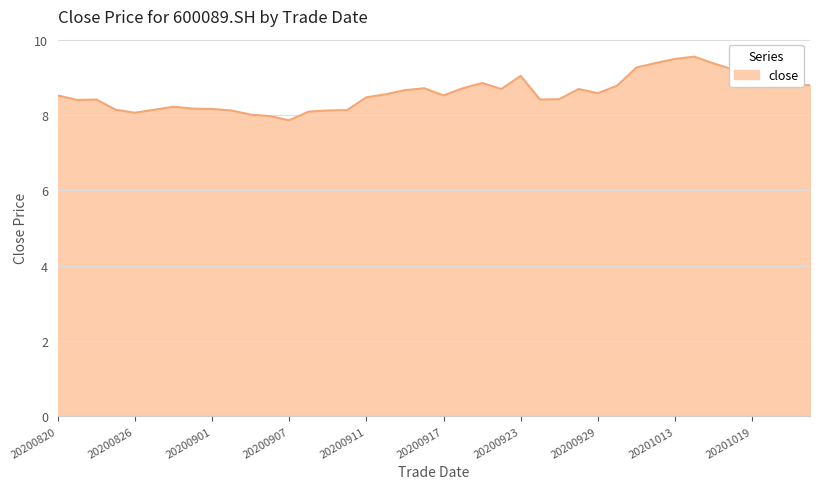

What is the smallest value displayed?

7.9